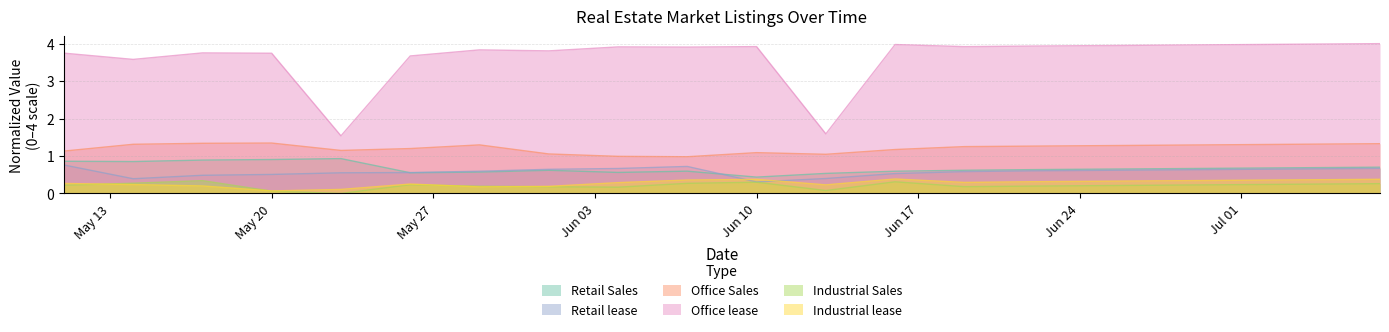

What position from the left is 2024-06-28?

17